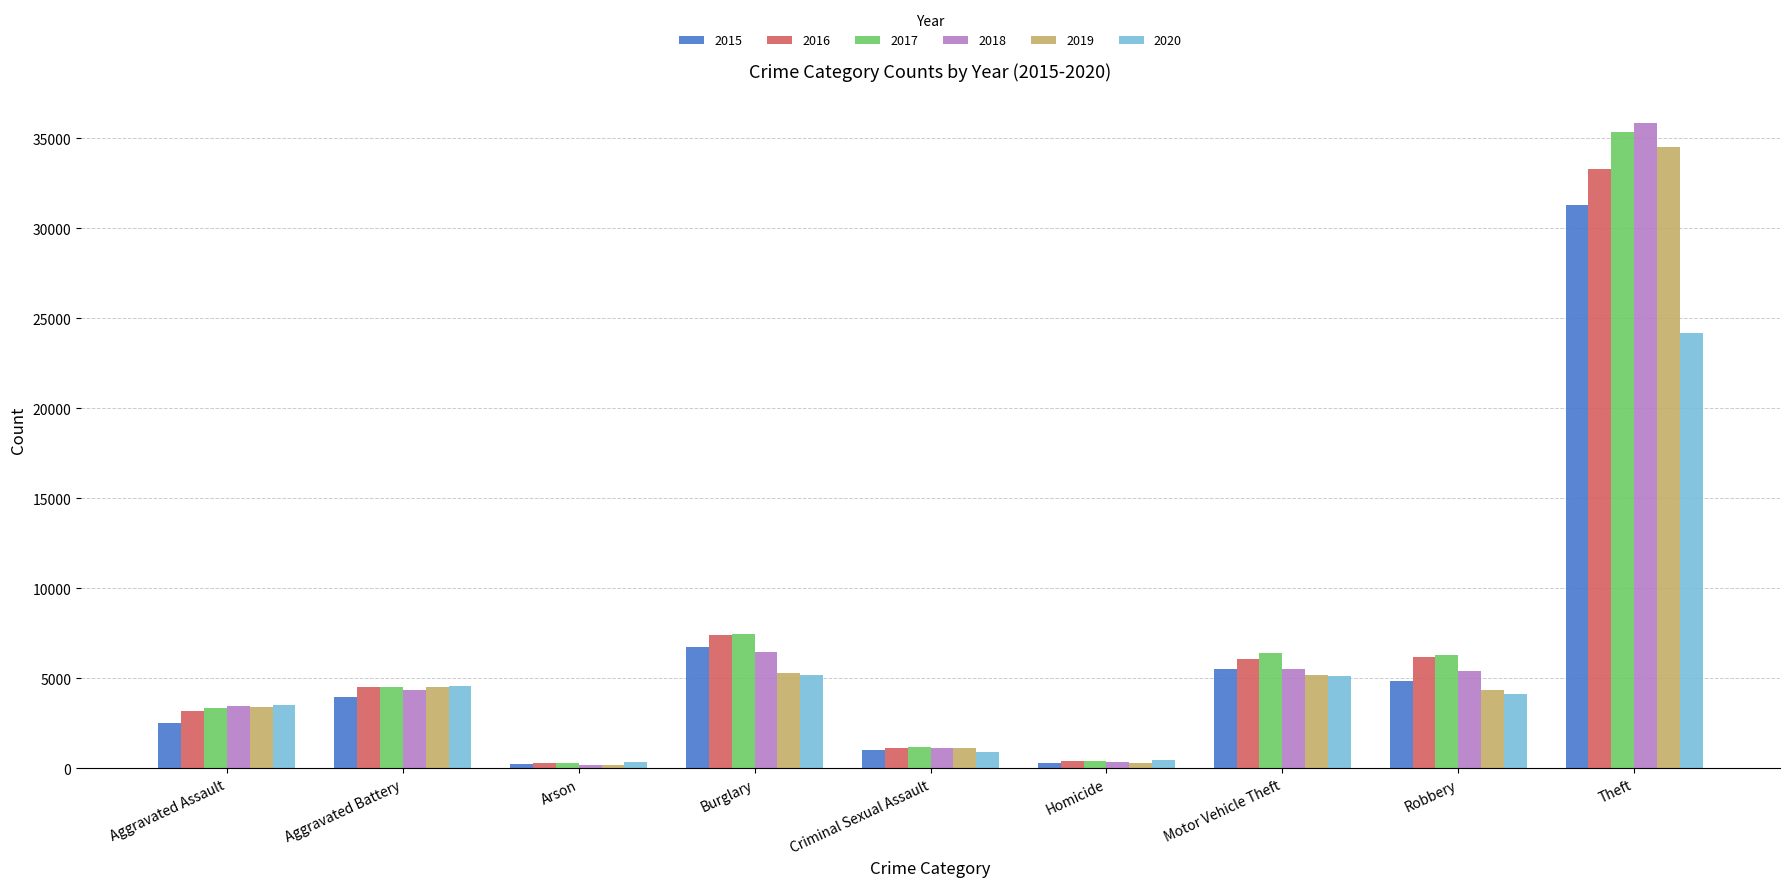

Rank the series by their maximum value, from highest to lowest.

2018, 2017, 2019, 2016, 2015, 2020